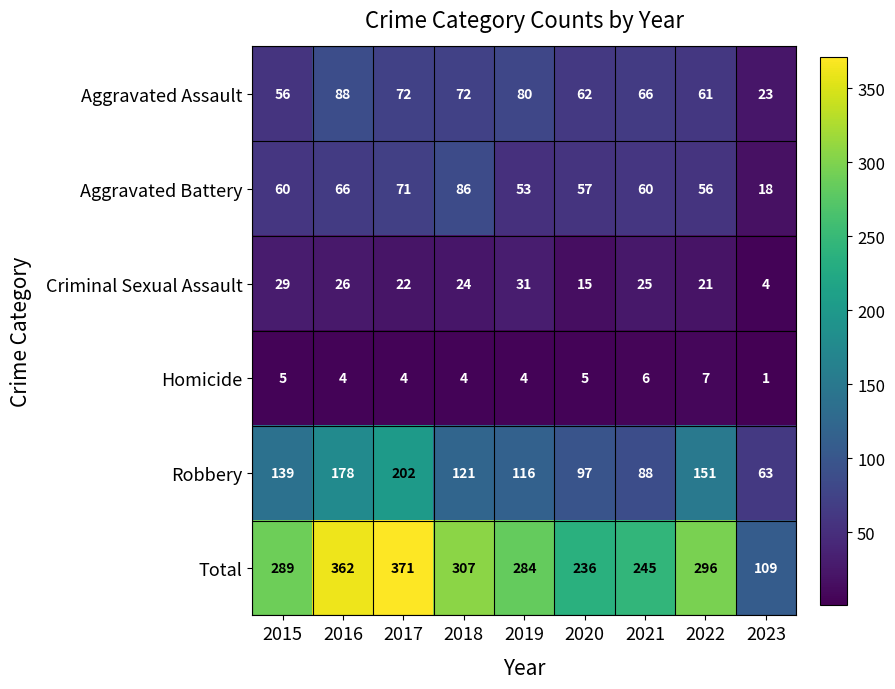

Rank the series by their maximum value, from lowest to highest.

Homicide, Criminal Sexual Assault, Aggravated Battery, Aggravated Assault, Robbery, Total